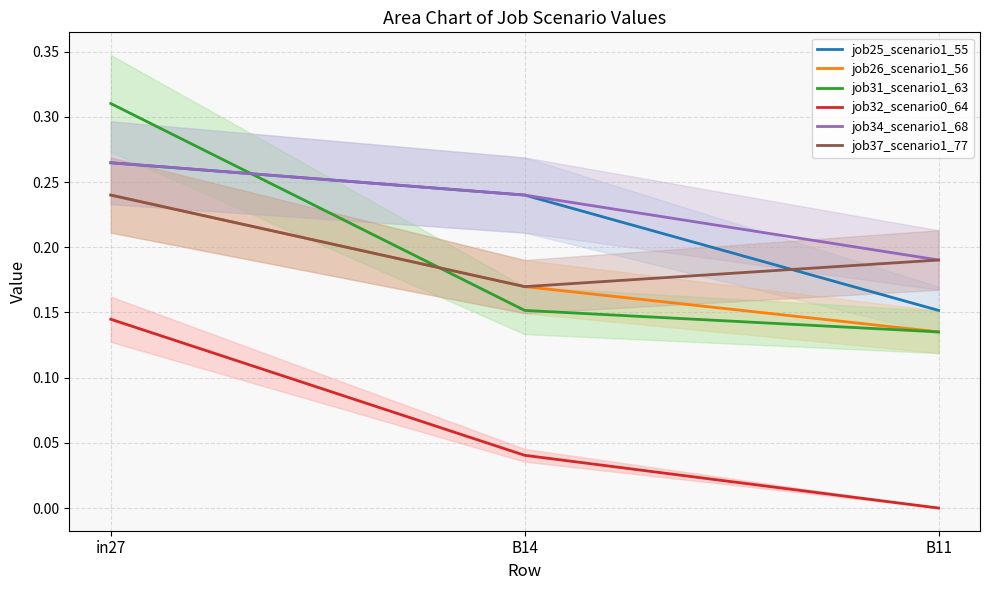

What is the spread (max minus min) of values at in27?

0.2